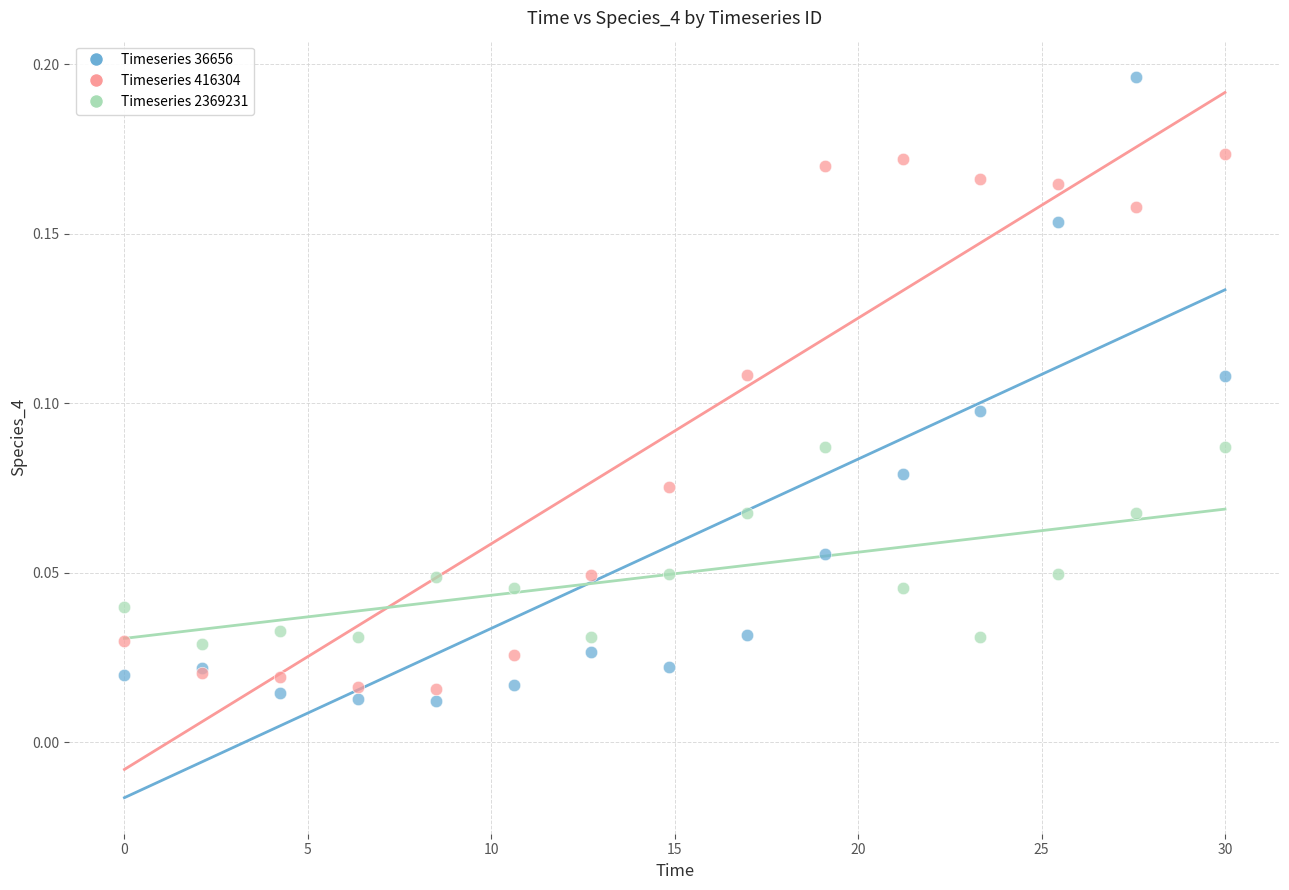

What are all the series names shown in the legend?

Timeseries 36656, Timeseries 416304, Timeseries 2369231